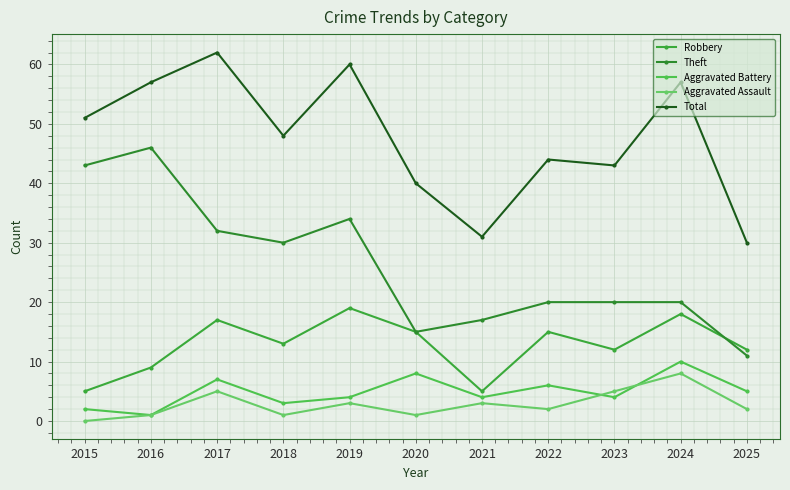

List the labels in order of Robbery value, smallest first.

2015, 2021, 2016, 2023, 2025, 2018, 2020, 2022, 2017, 2024, 2019